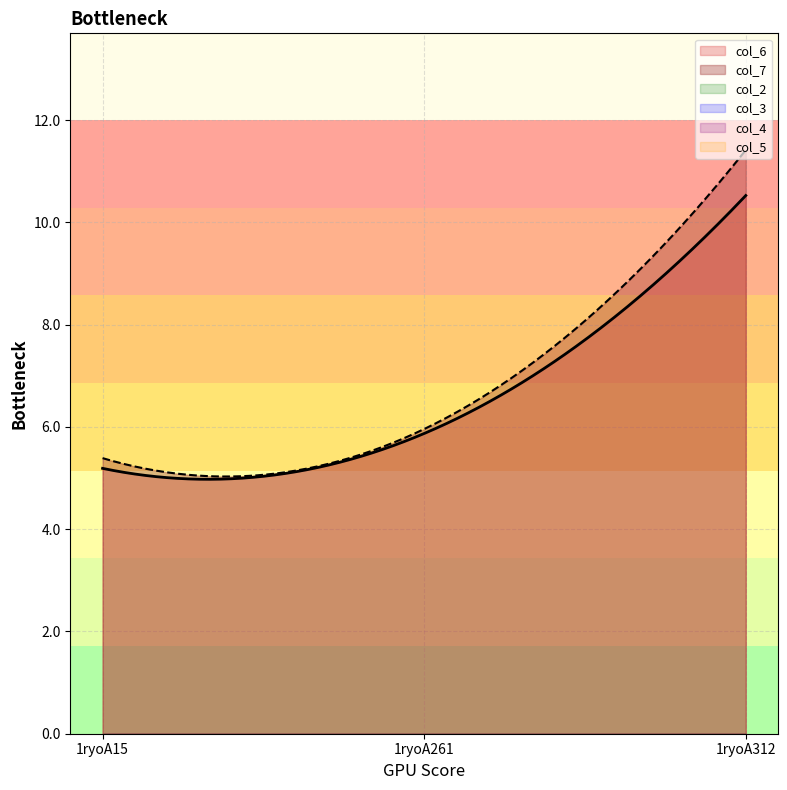

Where is col_7 nearest to the value 8?

1ryoA261